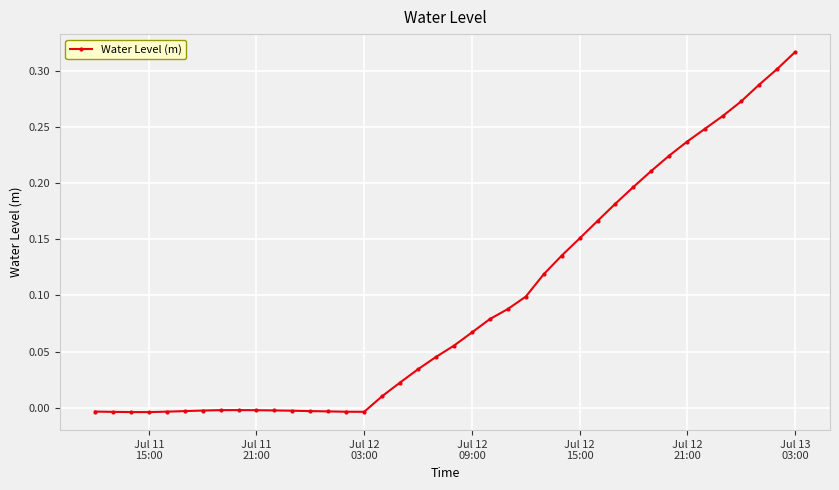

True or false: the data has more than 0 interior local peaks.

True